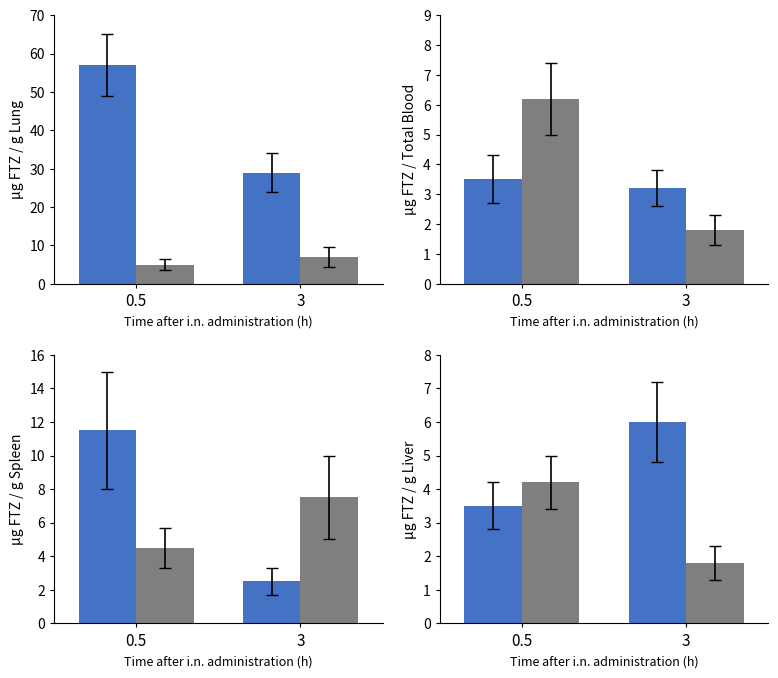

The Blue series shows 1.1 at 0.5. True or false?

False